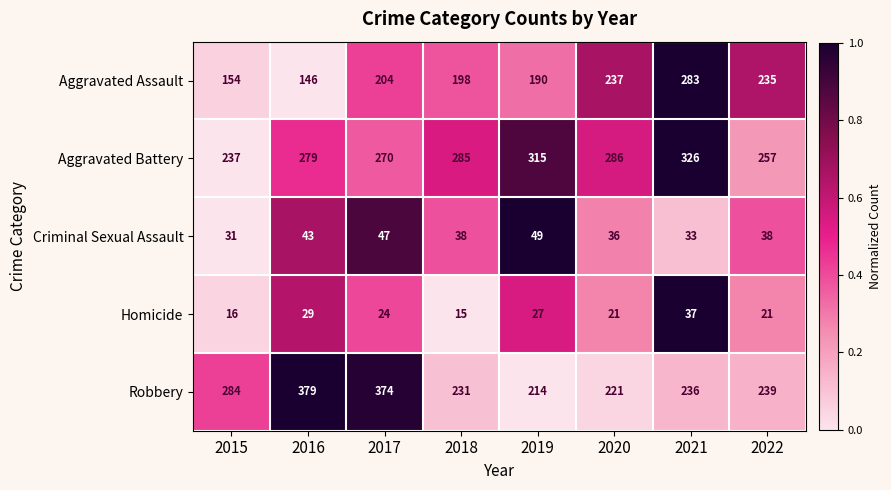

Between 2018 and 2021, which series saw the biggest shift?

Aggravated Assault